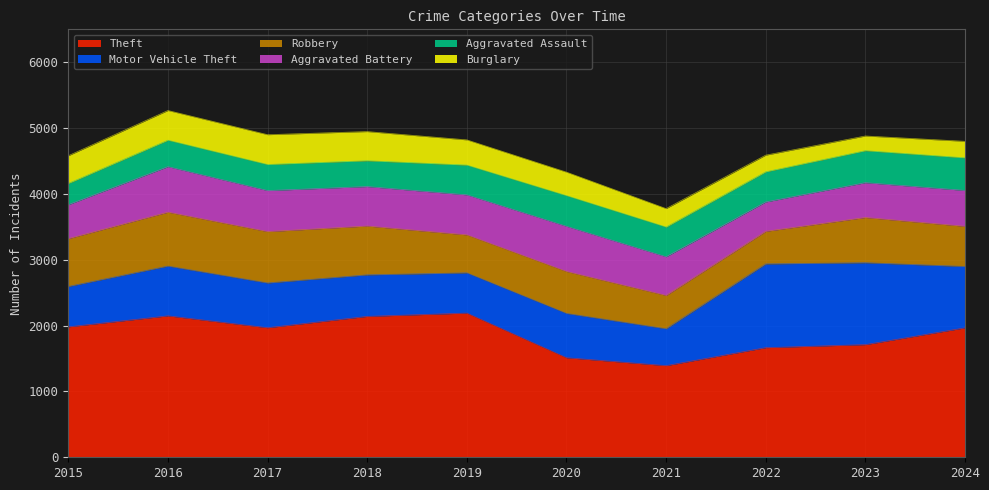

How many interior local peaks does the Theft series have?

2